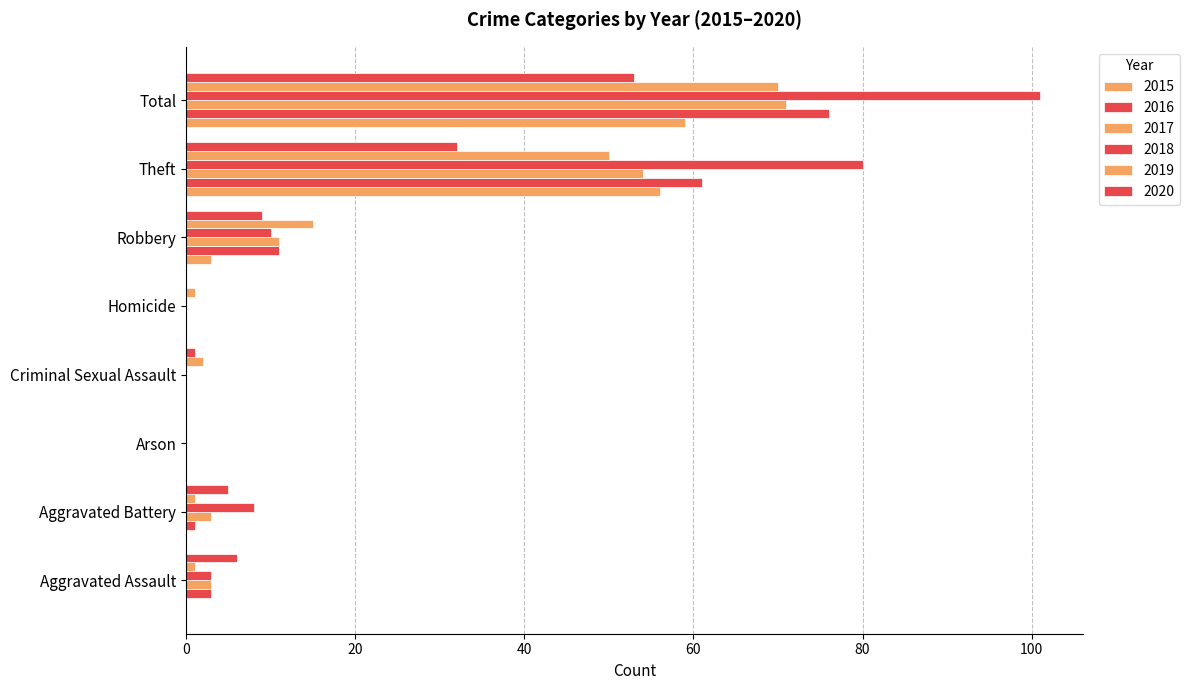

What is the spread (max minus min) of values at Theft?

48